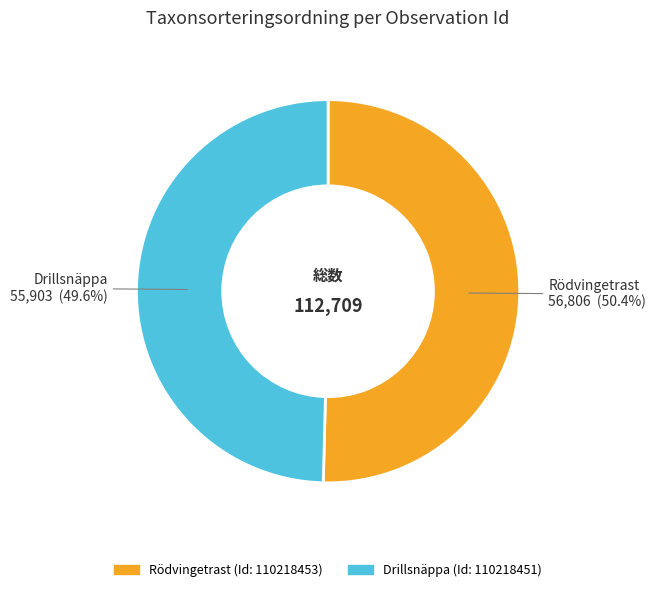

Is there any slice that represents more than half of the pie?

Yes